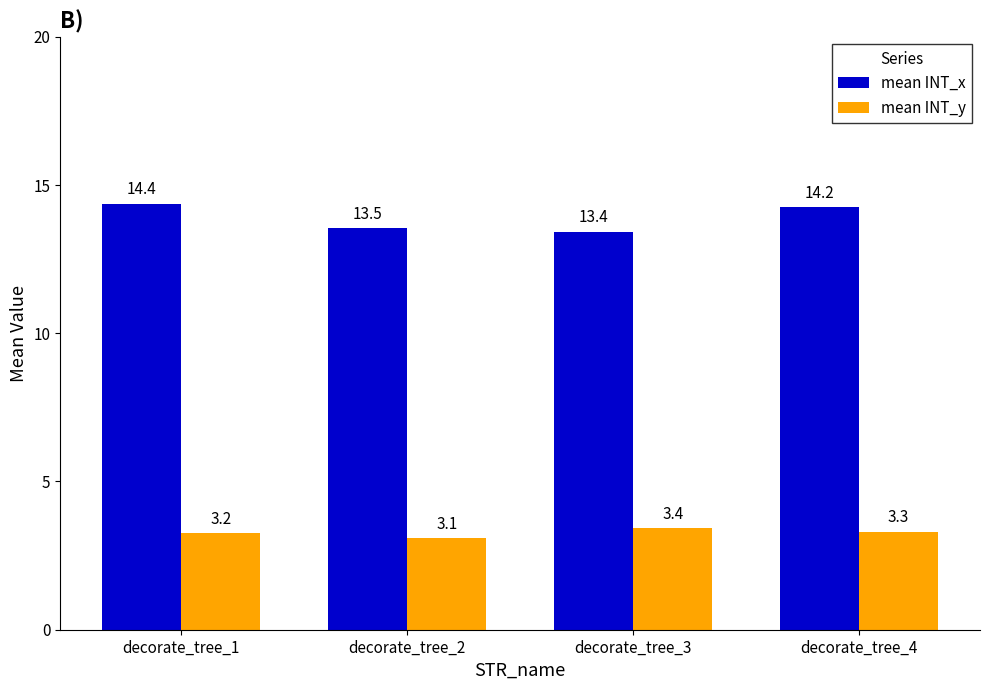

What is the approximate value of mean INT_y at decorate_tree_4?

3.3